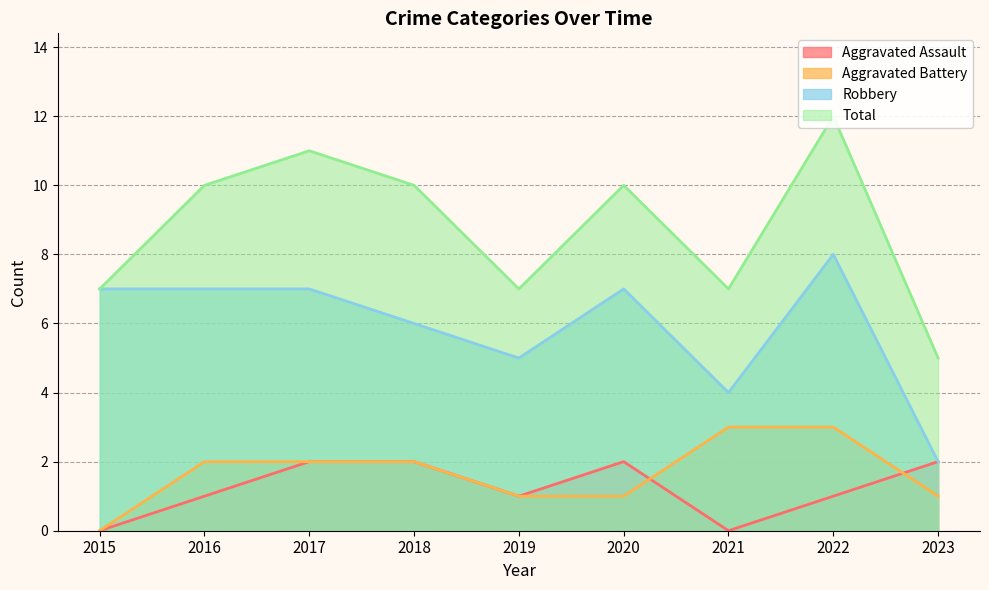

What is the average value of the Total series?

9